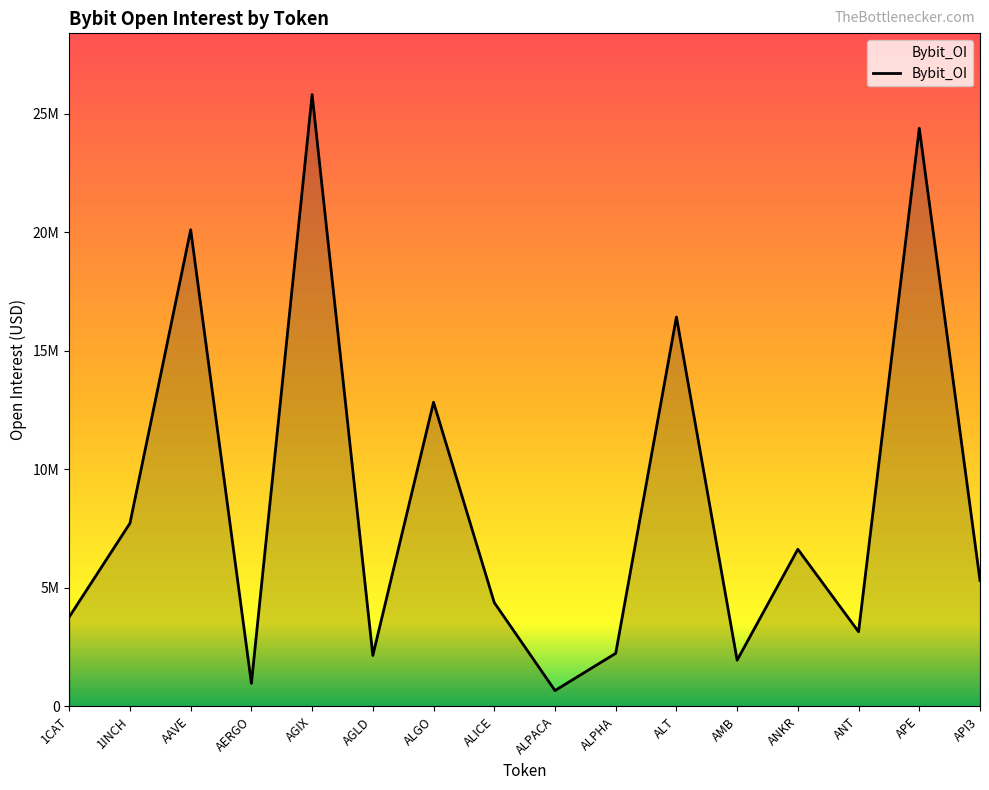

What is the label of the 8th point from the left?

ALICE